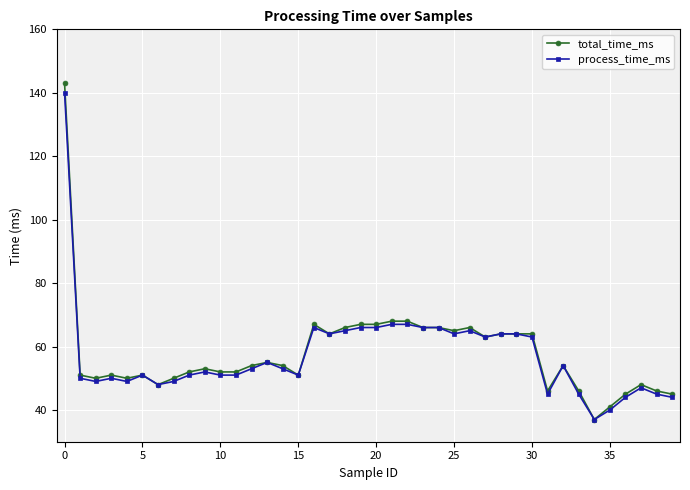

What is the maximum value shown in the chart?

143